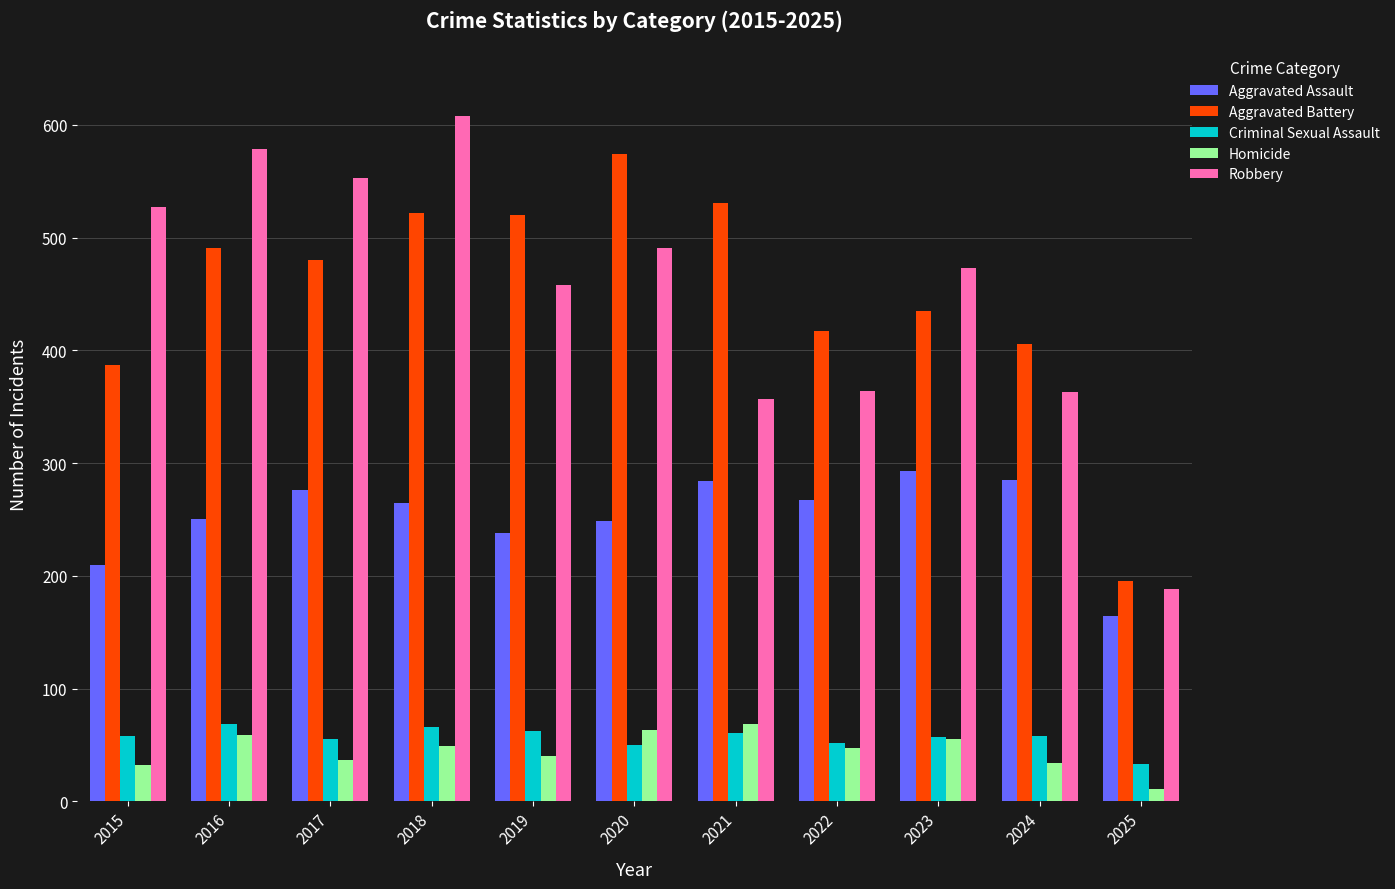

Which series has the widest spread of values?

Robbery